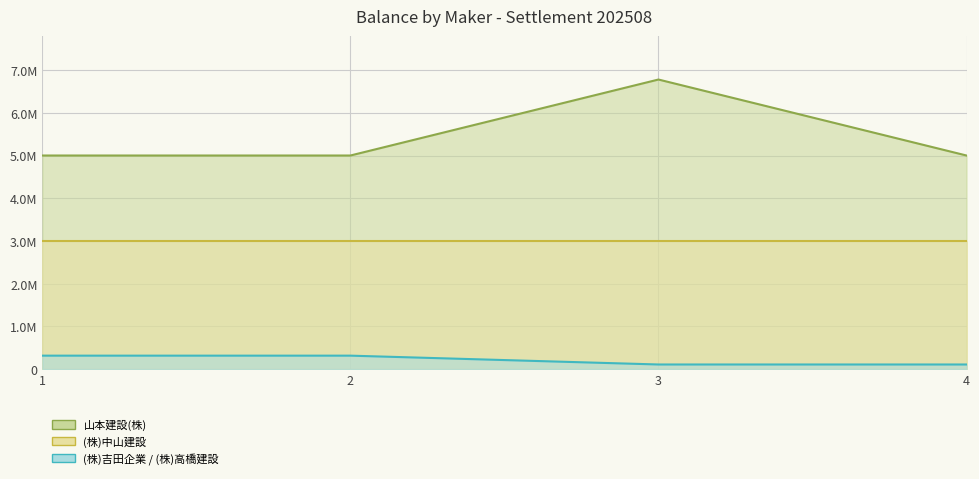

What is the approximate value of (株)吉田企業 / (株)高橋建設 at 4, to the nearest 100?

110000